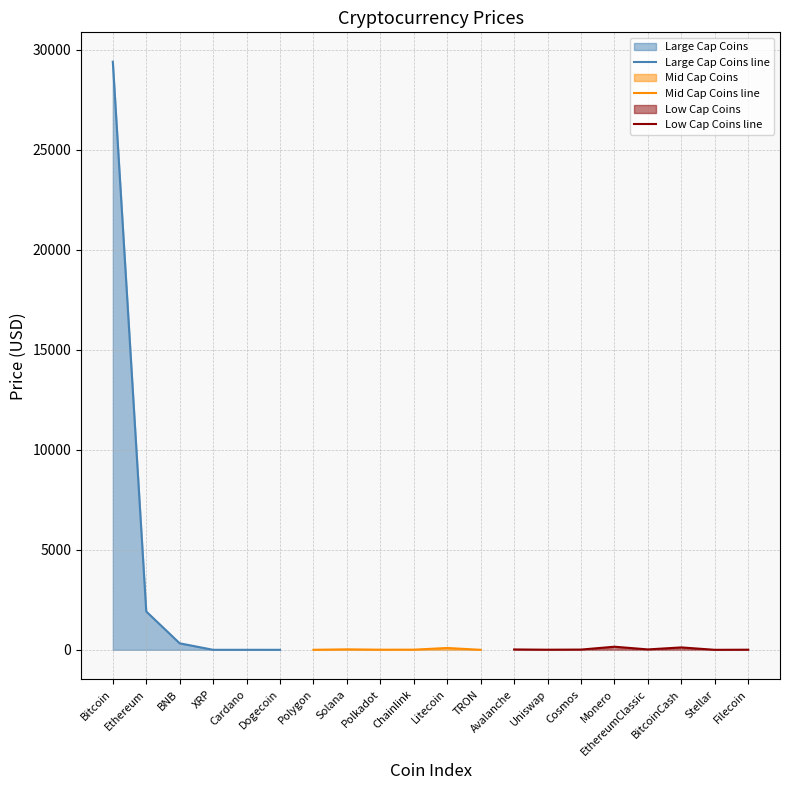

What is the approximate value of Large Cap Coins line at Ethereum?

1917.3